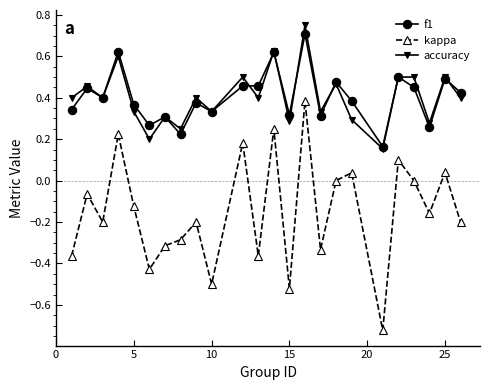

Which series has the widest spread of values?

kappa